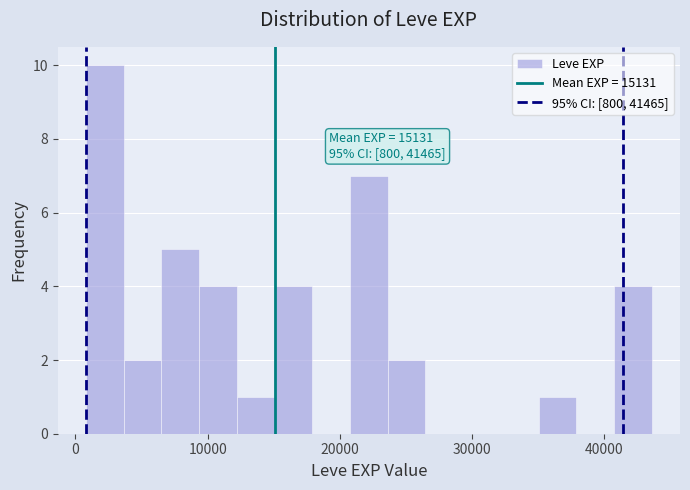

Read against the x-axis, roughly where is the centre of the tallest bar?

2000